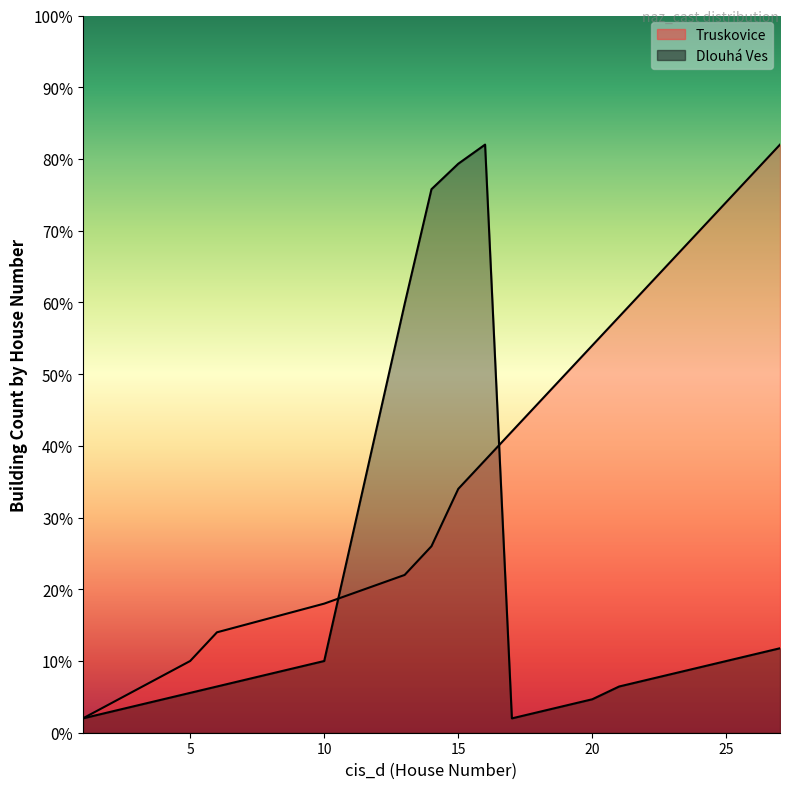

Is the value of Truskovice at 20 greater than the value of Dlouhá Ves at 21?

Yes